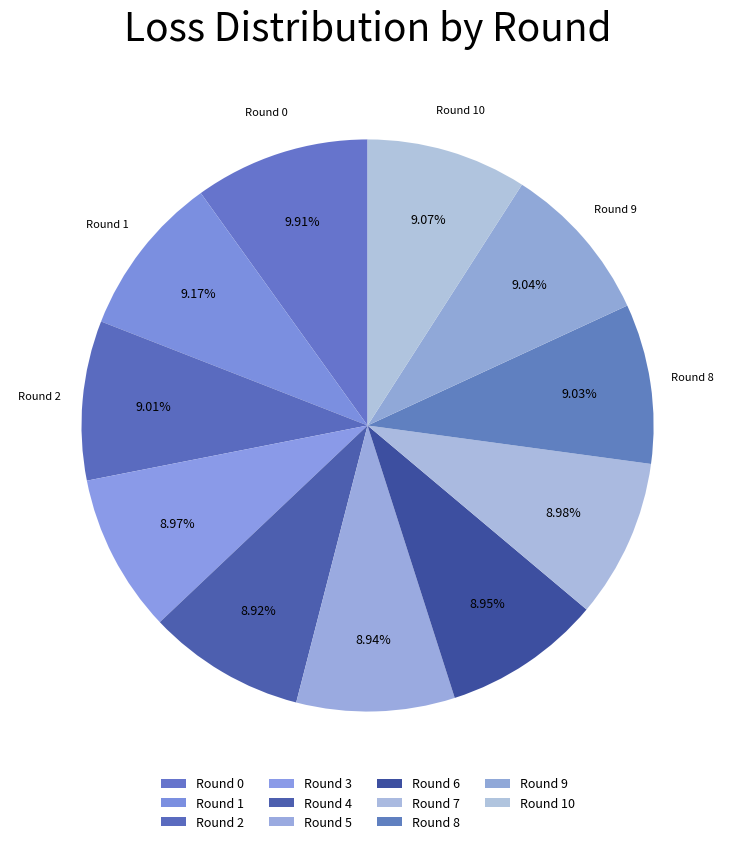

What is the smallest slice in the pie chart?

Round 4